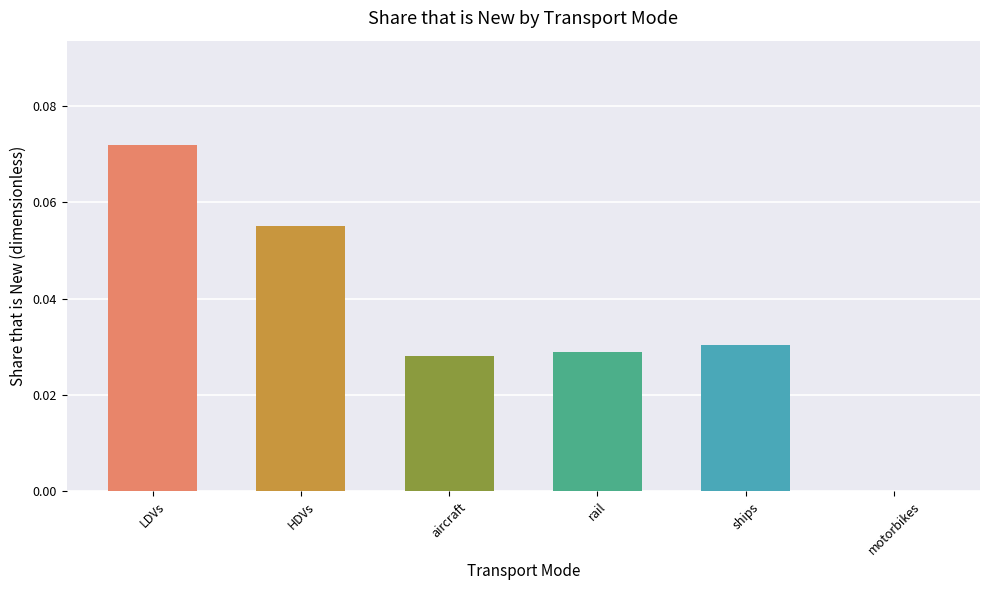

Which category has the highest value across all series?

LDVs